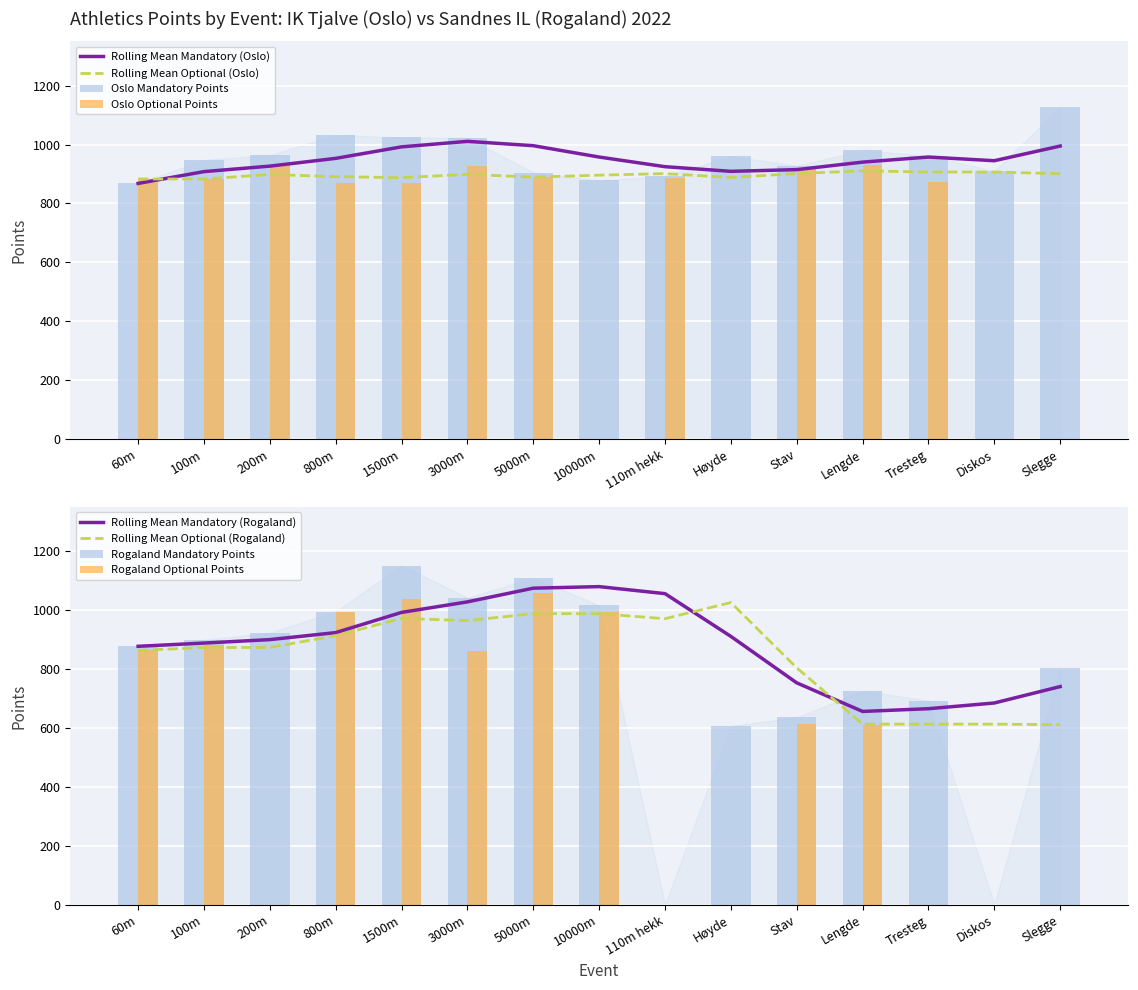

Reading left to right, list all the values displayed in this chart.

Oslo (Mandatory Points): 60m=868	100m=948	200m=964	800m=1032	1500m=1024	3000m=1023	5000m=905	10000m=878	110m hekk=893	Høyde=960	Stav=928	Lengde=980	Tresteg=962	Diskos=910	Slegge=1127
Rogaland (Mandatory Points): 60m=877	100m=899	200m=923	800m=995	1500m=1151	3000m=1042	5000m=1109	10000m=1016	110m hekk=0	Høyde=607	Stav=636	Lengde=725	Tresteg=693	Diskos=0	Slegge=803
Oslo (Optional Points): 60m=883	100m=883	200m=929	800m=869	1500m=869	3000m=928	5000m=891	10000m=0	110m hekk=885	Høyde=0	Stav=918	Lengde=929	Tresteg=873	Diskos=0	Slegge=0
Rogaland (Optional Points): 60m=863	100m=883	200m=0	800m=993	1500m=1039	3000m=861	5000m=1058	10000m=993	110m hekk=0	Høyde=0	Stav=615	Lengde=611	Tresteg=0	Diskos=0	Slegge=0